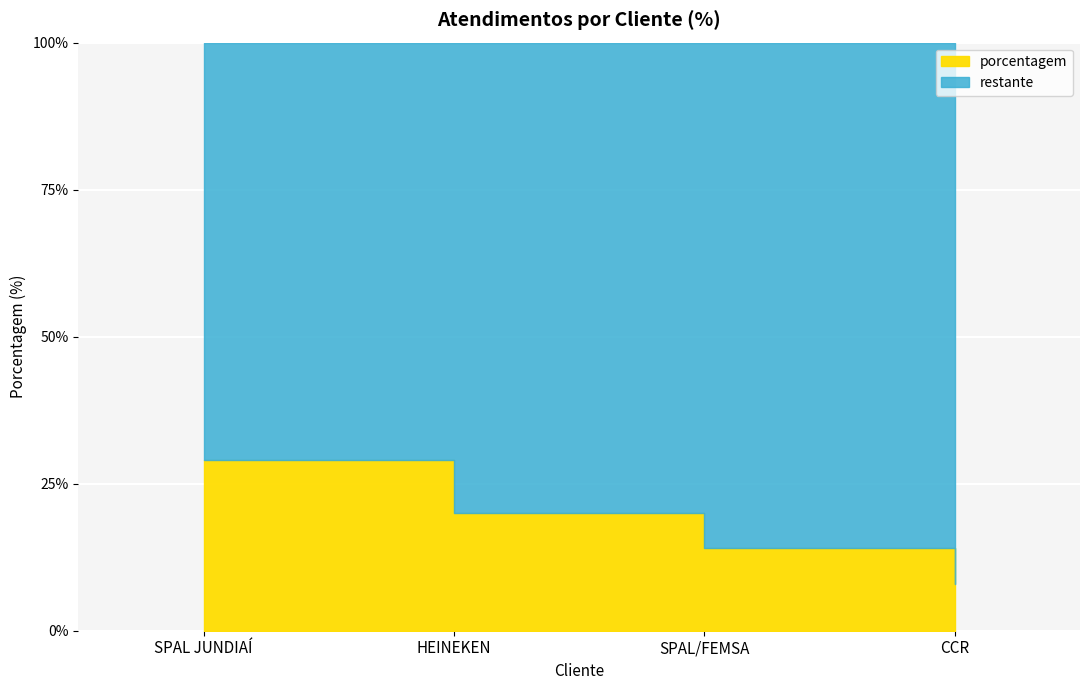

Reading right to left, what are all the values shown in this chart?

CCR=8	SPAL/FEMSA=14	HEINEKEN=20	SPAL JUNDIAÍ=29